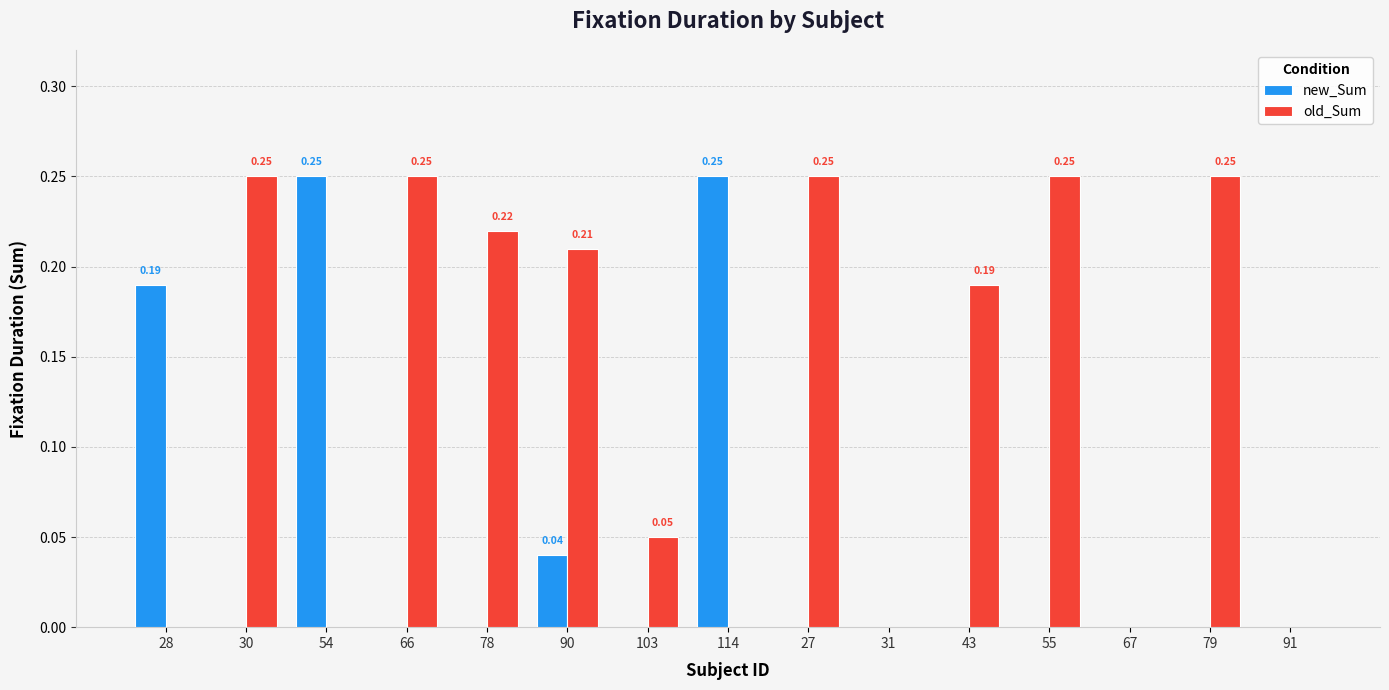

What is the sum of all new_Sum values?

0.7